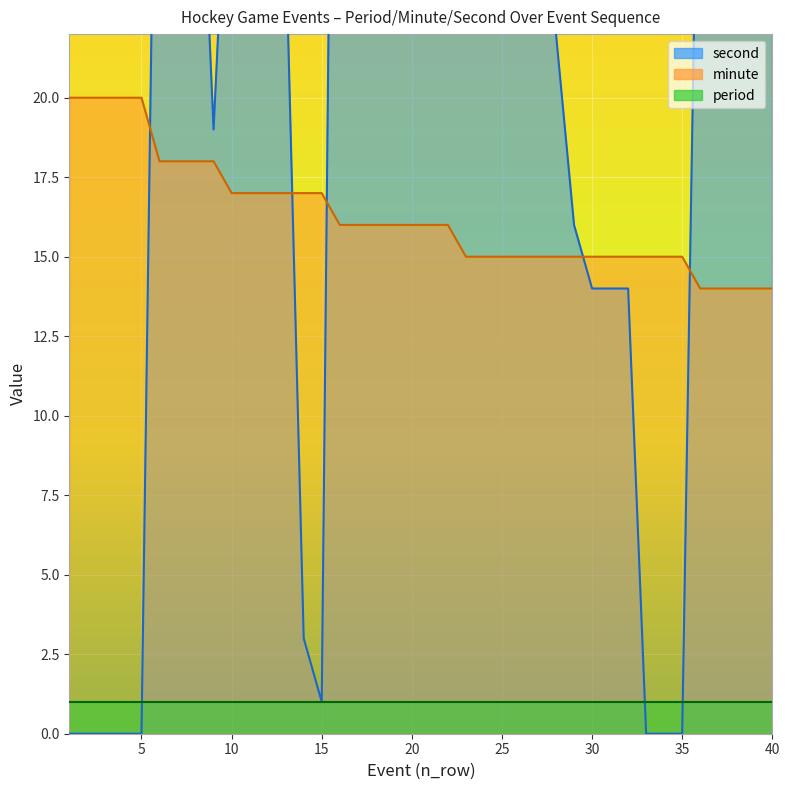

What is the total value across all series at 40?

40